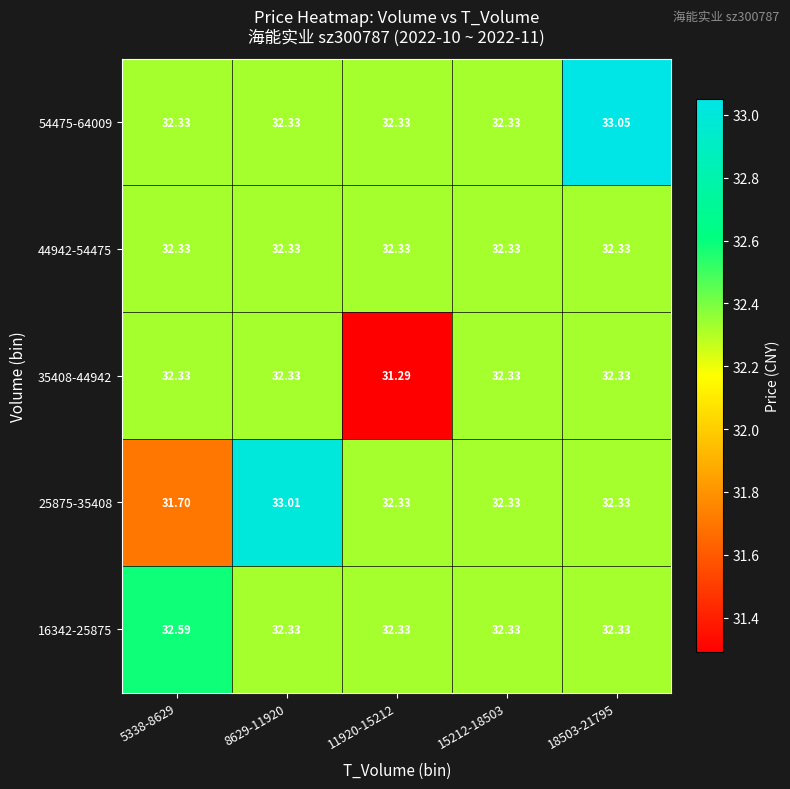

Reading right to left, extract all data points from this chart.

16342-25875: 18503-21795=32.3	15212-18503=32.3	11920-15212=32.3	8629-11920=32.3	5338-8629=32.6
25875-35408: 18503-21795=32.3	15212-18503=32.3	11920-15212=32.3	8629-11920=33.0	5338-8629=31.7
35408-44942: 18503-21795=32.3	15212-18503=32.3	11920-15212=31.3	8629-11920=32.3	5338-8629=32.3
44942-54475: 18503-21795=32.3	15212-18503=32.3	11920-15212=32.3	8629-11920=32.3	5338-8629=32.3
54475-64009: 18503-21795=33.0	15212-18503=32.3	11920-15212=32.3	8629-11920=32.3	5338-8629=32.3